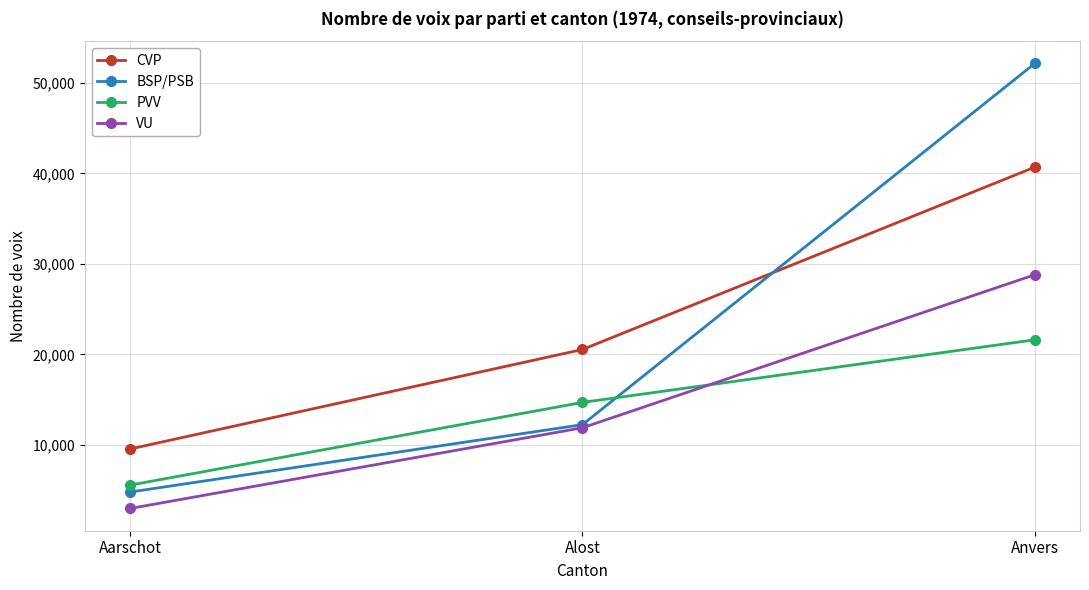

What is the sum of the VU values at Alost and Anvers?

40702